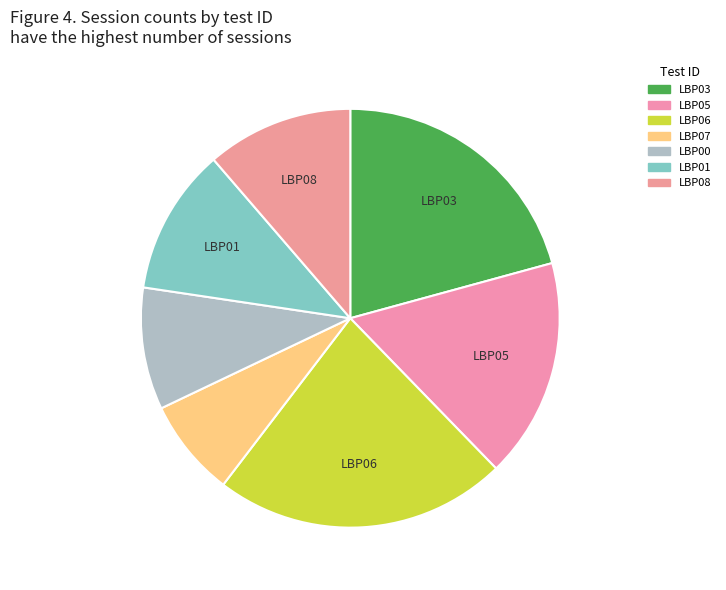

What is the largest slice in the pie chart?

LBP06